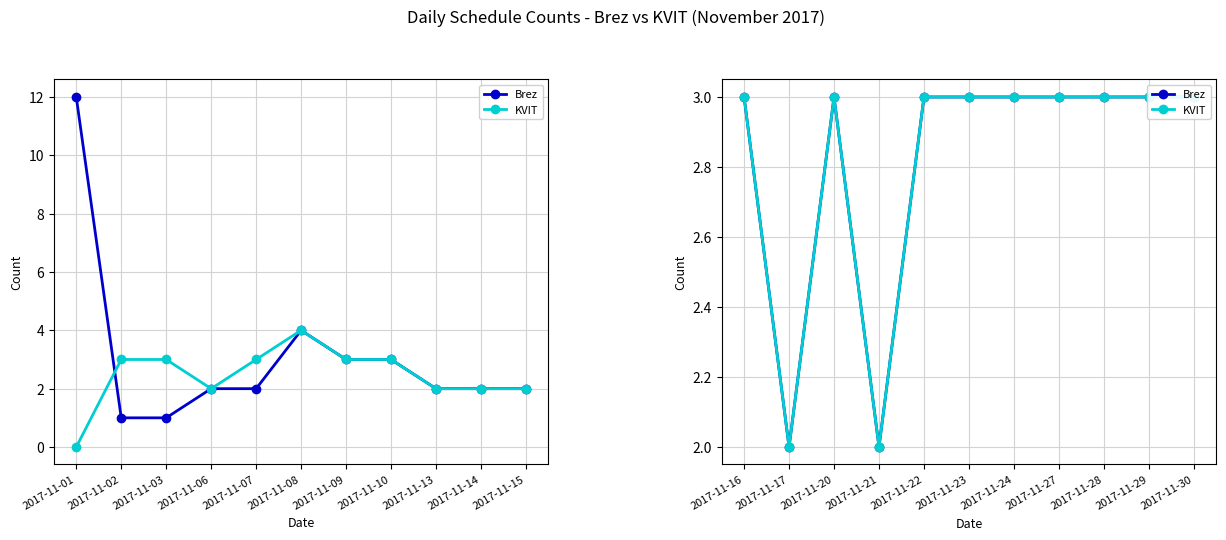

How many distinct data groups are displayed?

2